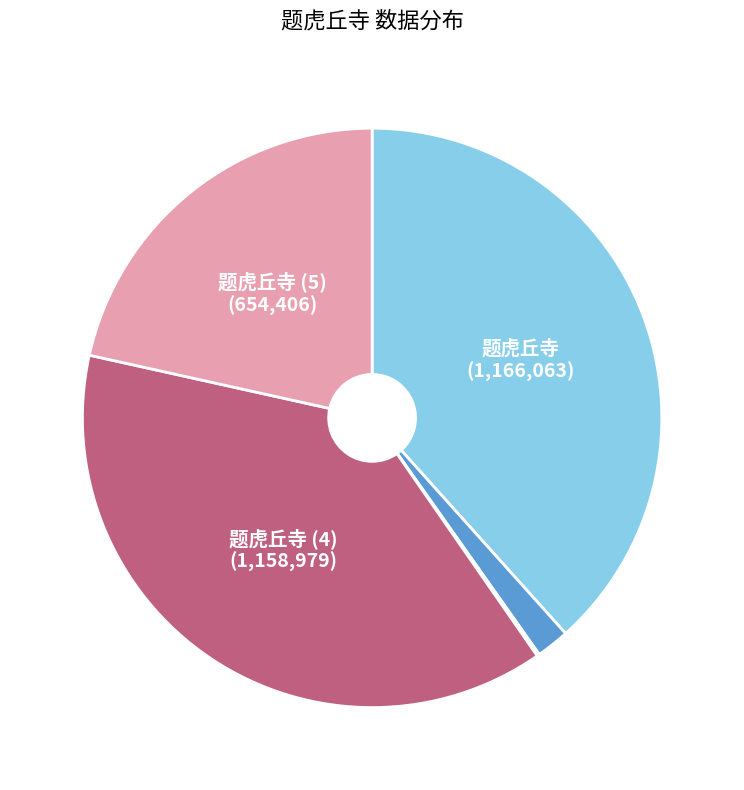

Is there a majority slice in this chart?

No